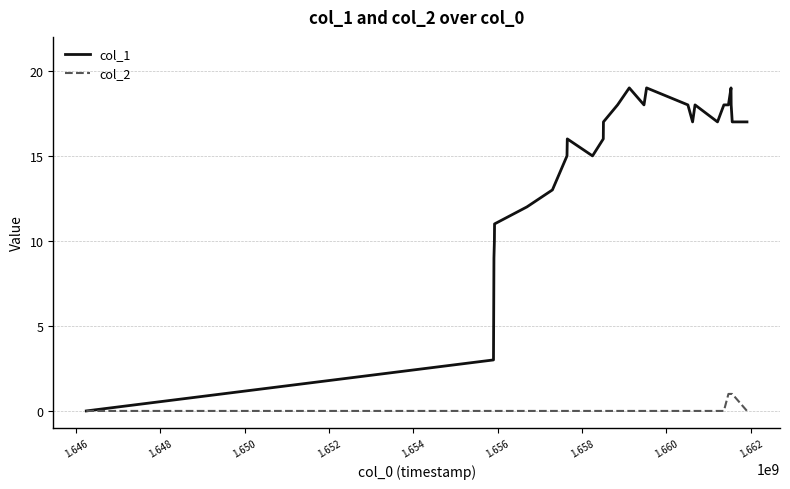

List the series in order of their peak value, lowest first.

col_2, col_1